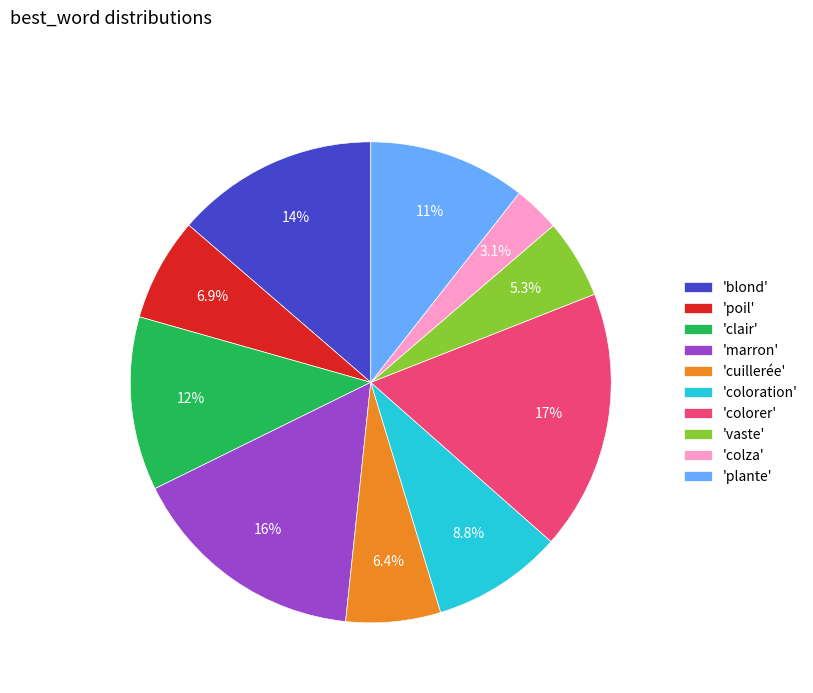

Count the number of slices in the pie.

10